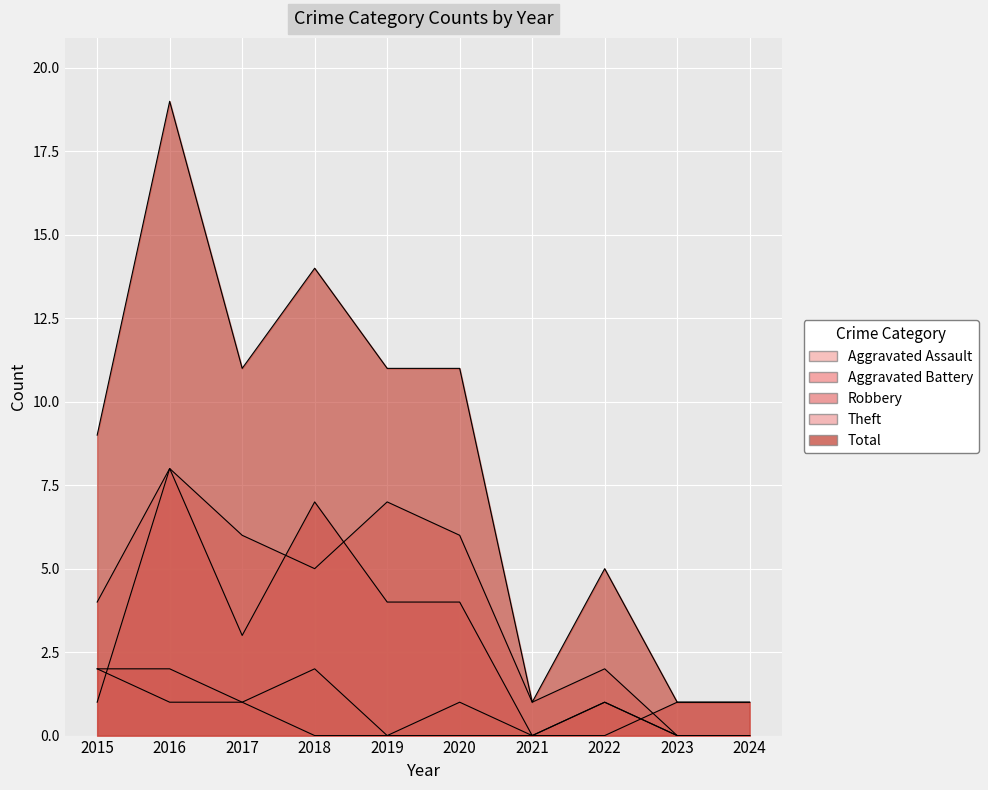

What is the difference between the maximum and minimum values in the Theft series?

8